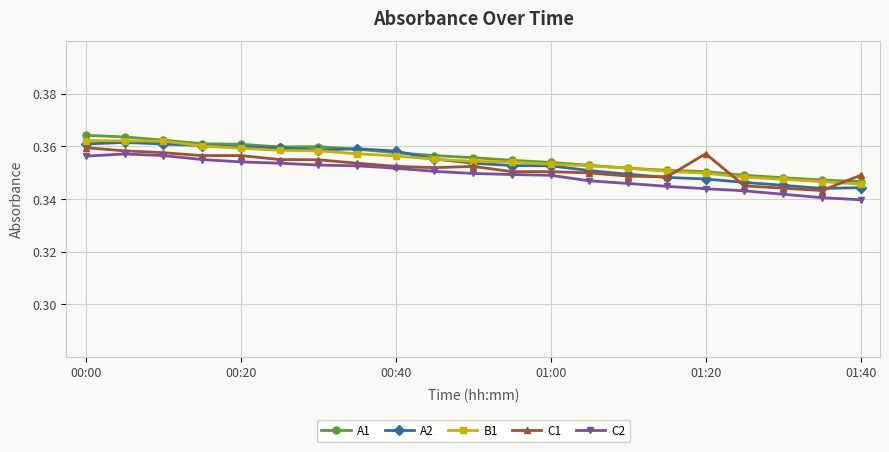

True or false: C2 and A1 intersect in this chart.

False